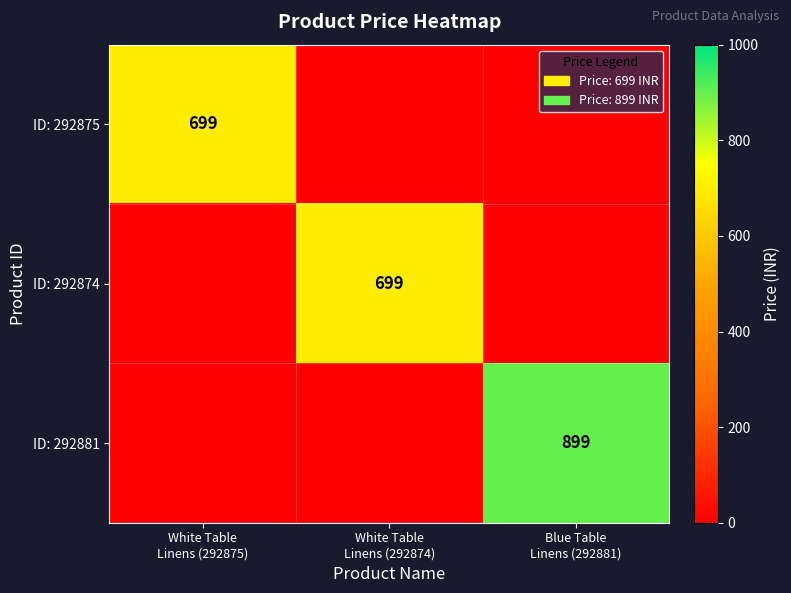

At which category is the sum across all series the highest?

Blue Table
Linens (292881)